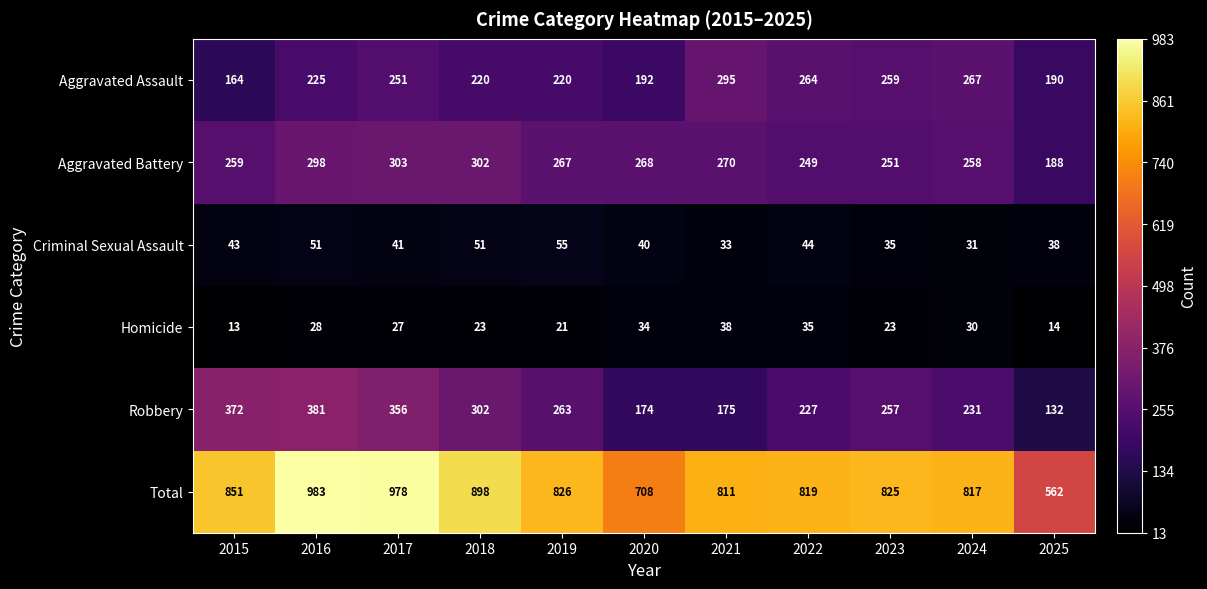

At which category does the chart reach its peak across all series?

2016